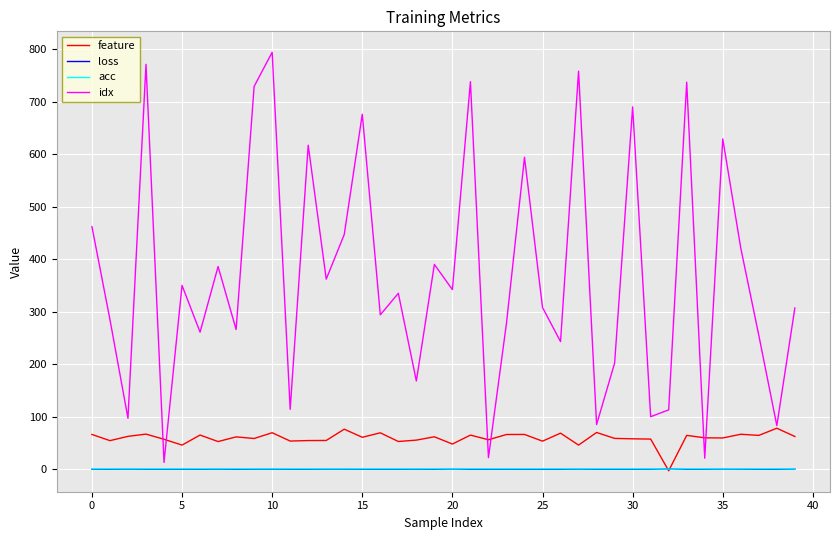

How many lines are shown in the chart?

4